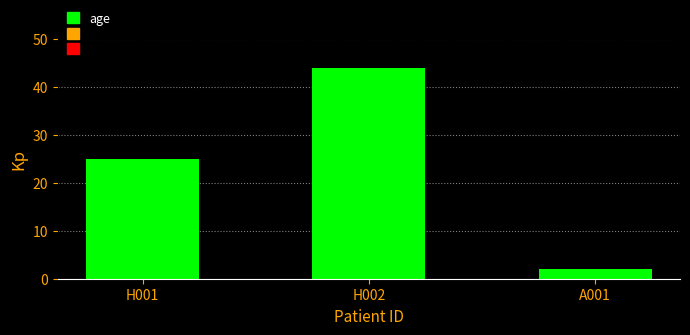

Reading left to right, list all the values displayed in this chart.

25	44	2